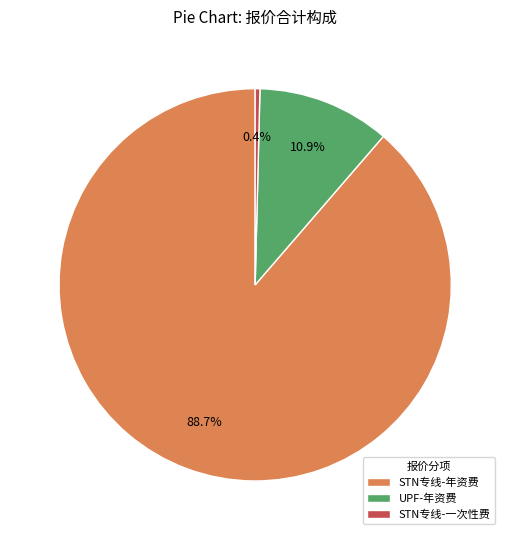

What is the ratio of the value at STN专线-年资费 to the value at UPF-年资费?

8.1